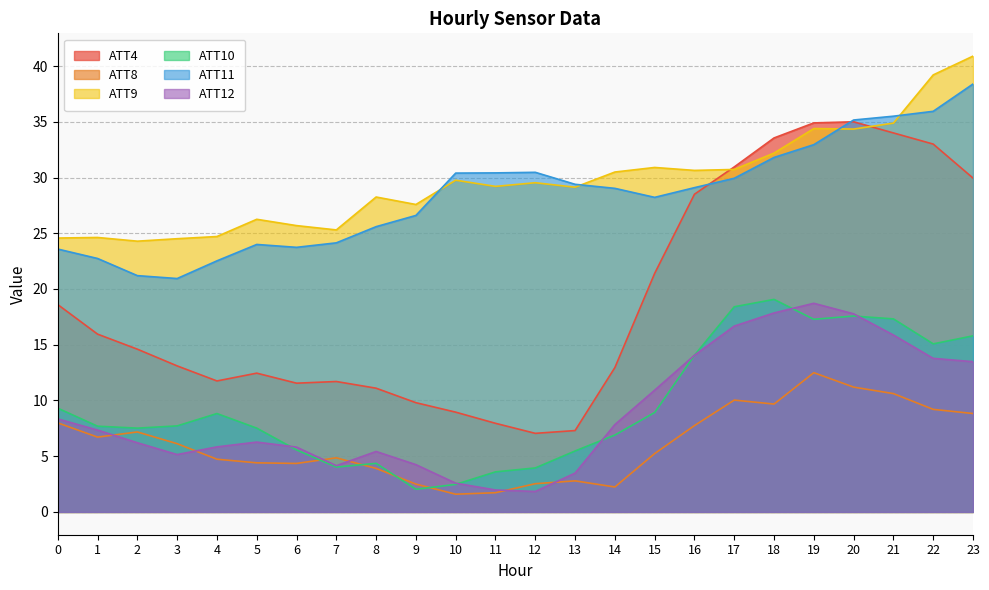

How many series are shown in this chart?

6